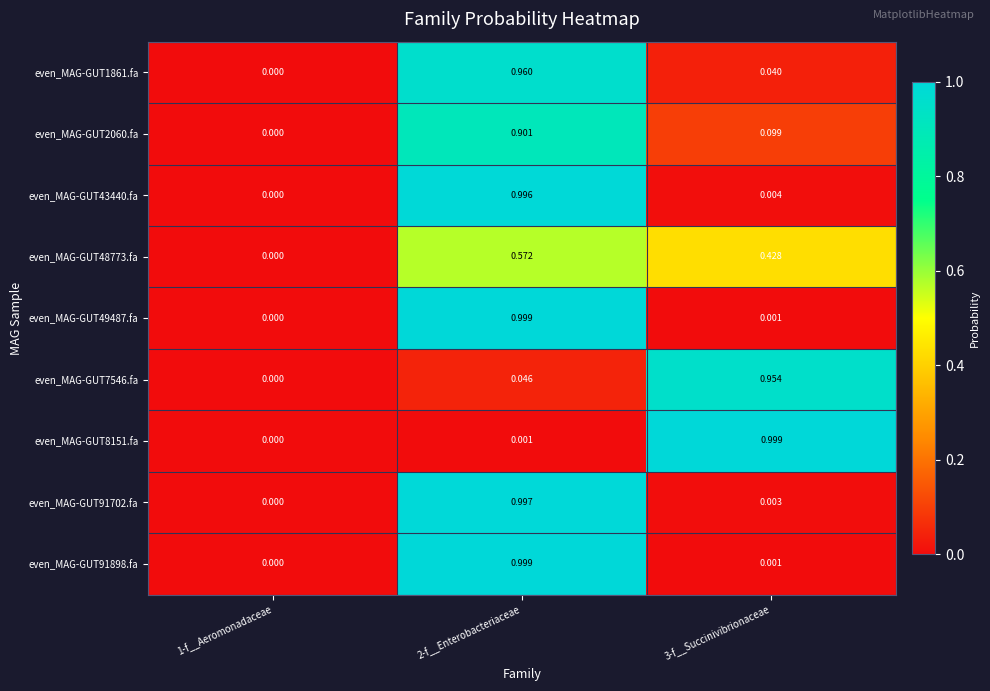

Is the value of even_MAG-GUT91702.fa at 2-f__Enterobacteriaceae greater than the value of even_MAG-GUT91898.fa at 1-f__Aeromonadaceae?

Yes